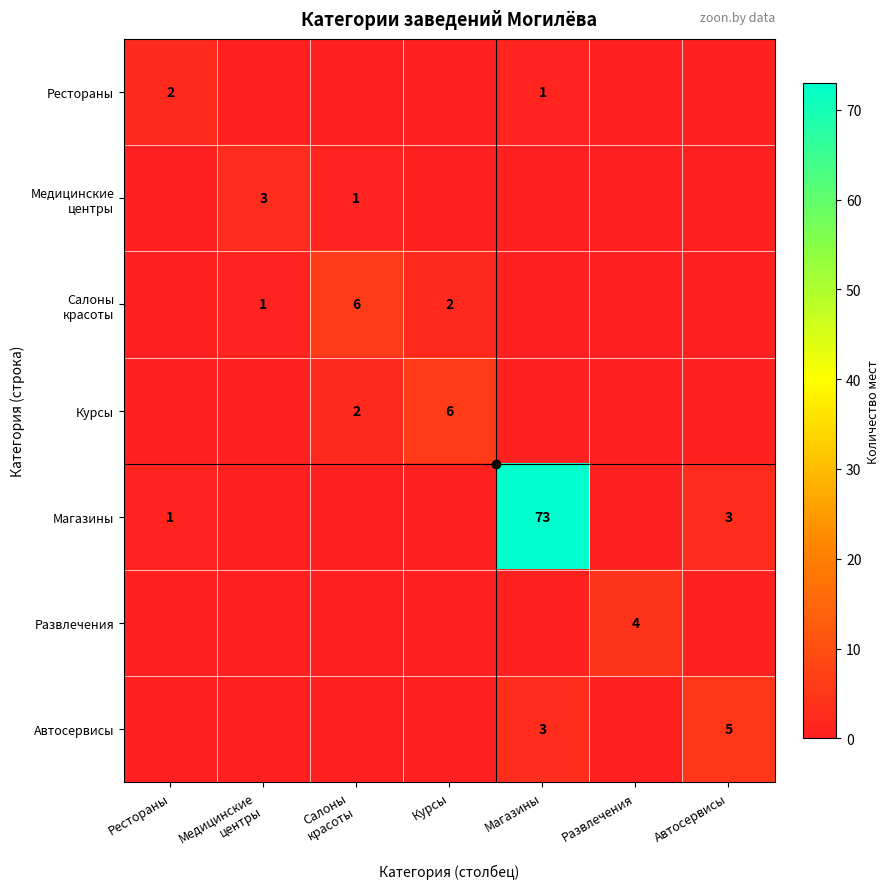

Which series has the largest total across all categories?

Магазины